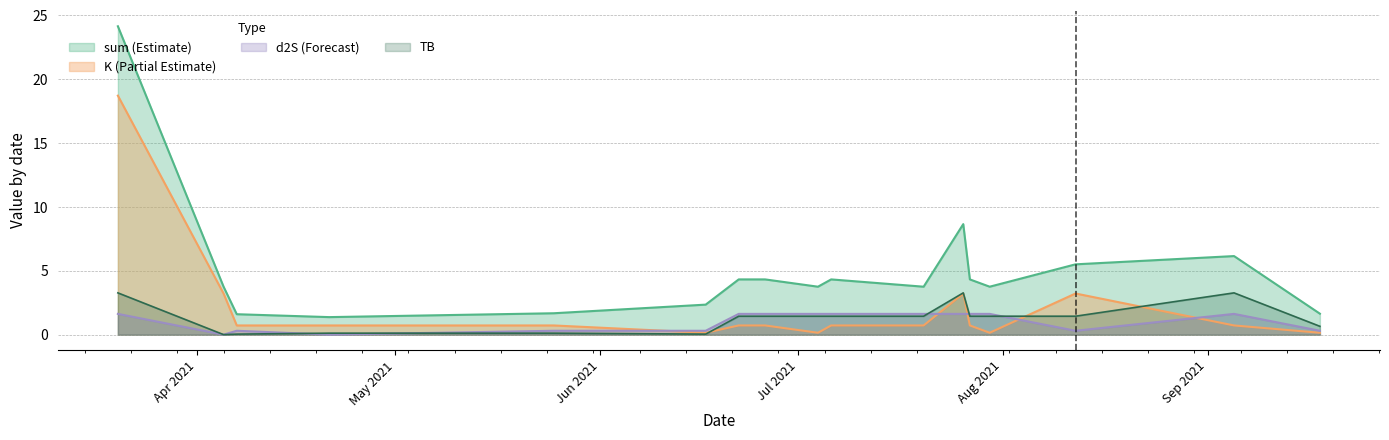

How many lines are shown in the chart?

4